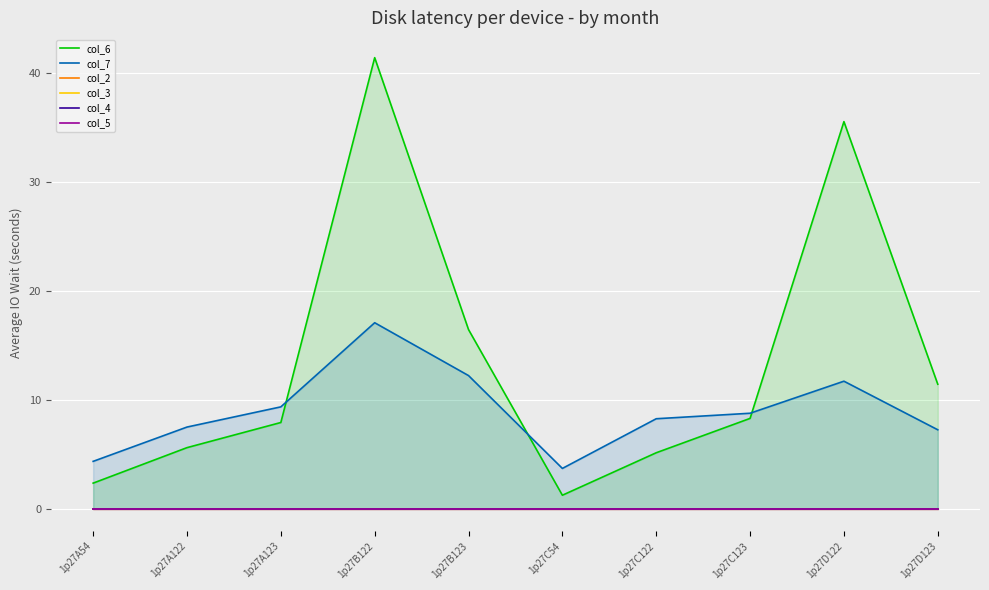

True or false: col_4 and col_2 intersect in this chart.

False